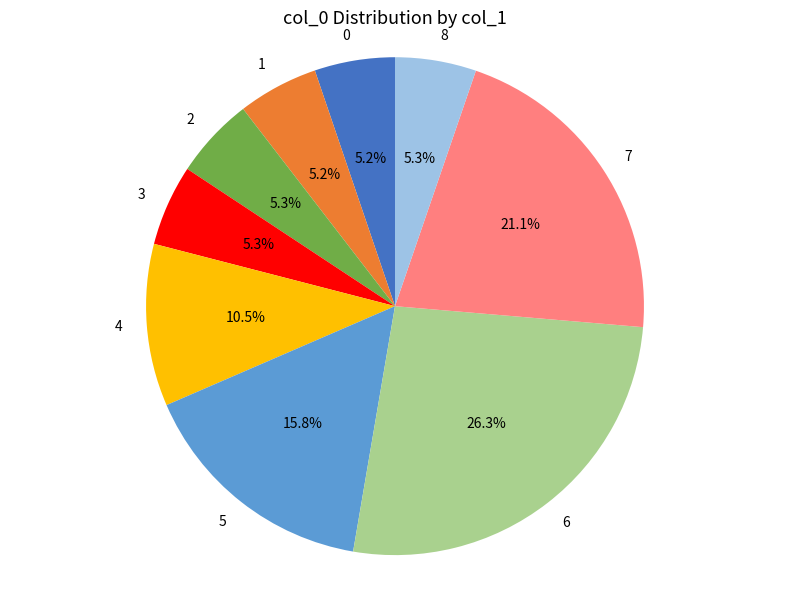

How many segments does this pie chart have?

9